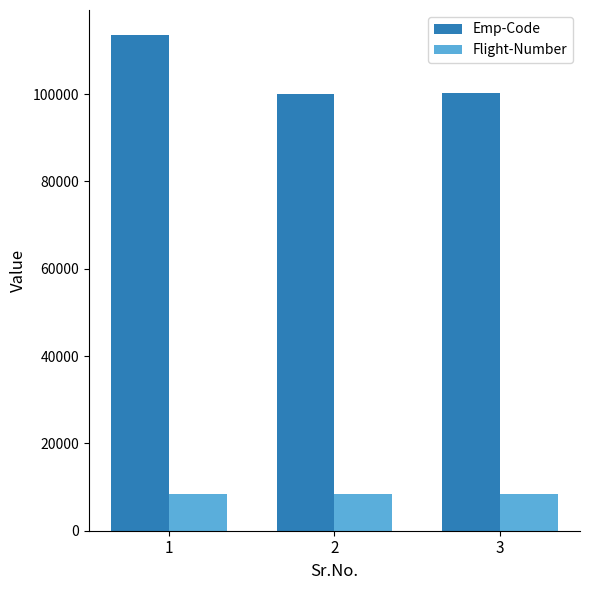

How many groups of bars are there?

3